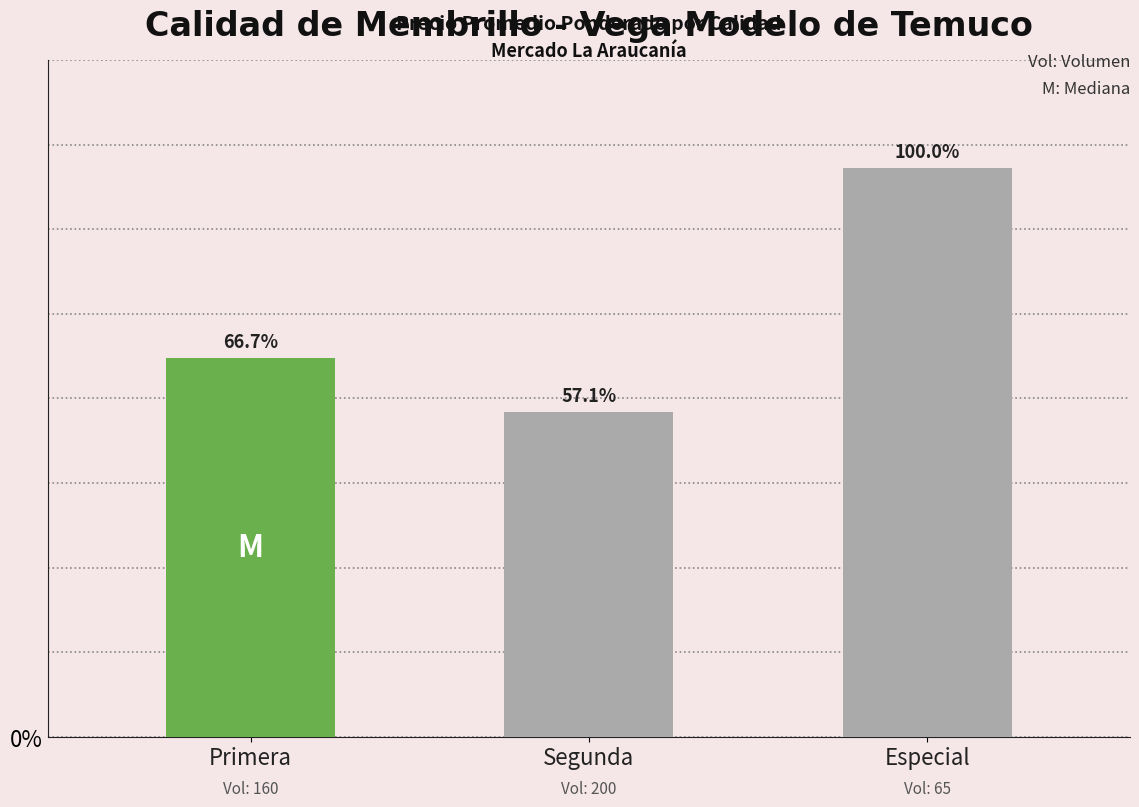

What position from the left is Primera?

1